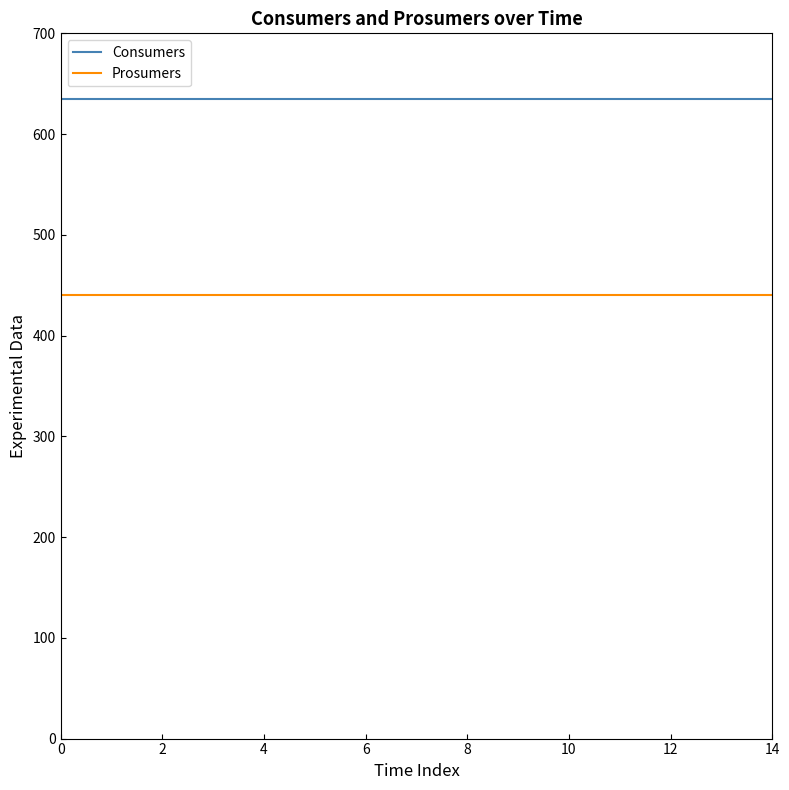

Which series has the largest total across all categories?

Consumers